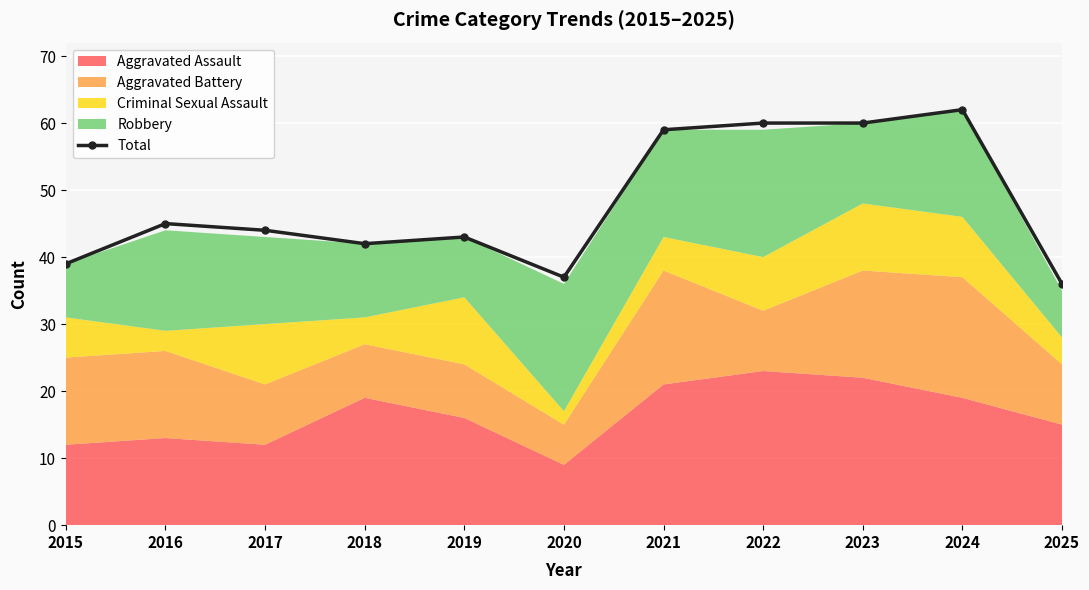

What is the difference between the values at 2021 and 2018?

17